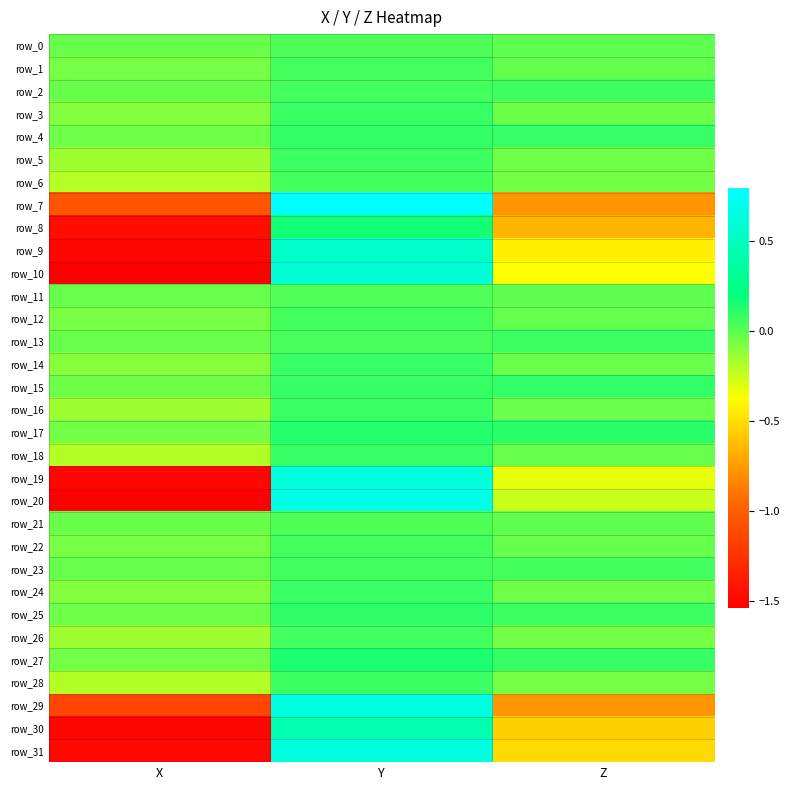

Between X and Y, which is larger?

Y